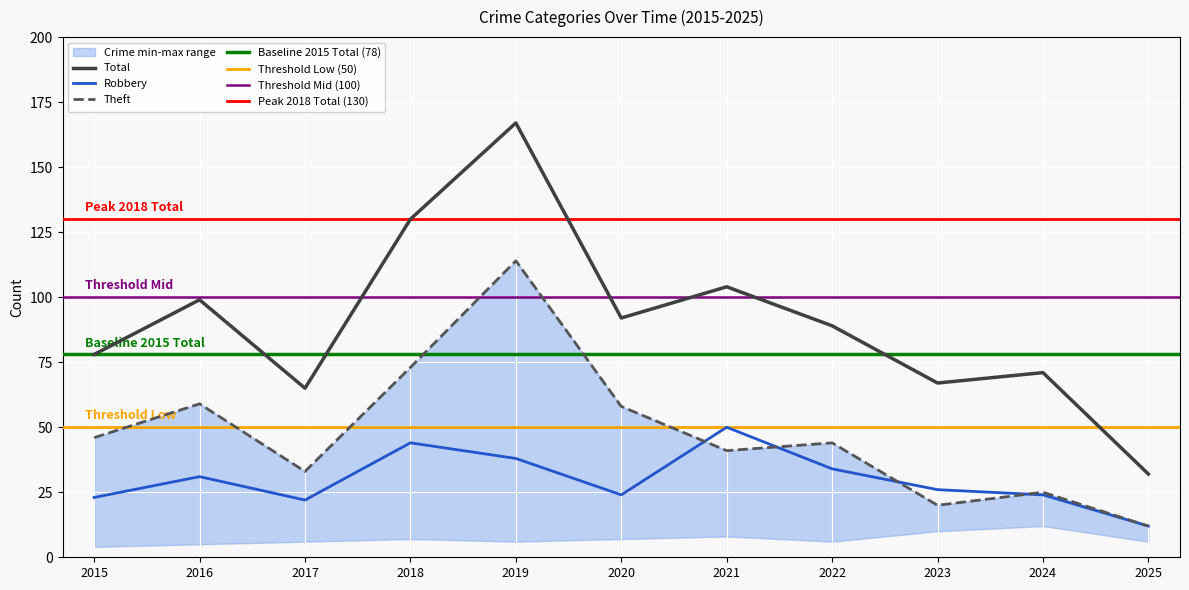

Reading left to right, list all the values displayed in this chart.

Robbery: 2015=23	2016=31	2017=22	2018=44	2019=38	2020=24	2021=50	2022=34	2023=26	2024=24	2025=12
Theft: 2015=46	2016=59	2017=33	2018=73	2019=114	2020=58	2021=41	2022=44	2023=20	2024=25	2025=12
Total: 2015=78	2016=99	2017=65	2018=130	2019=167	2020=92	2021=104	2022=89	2023=67	2024=71	2025=32